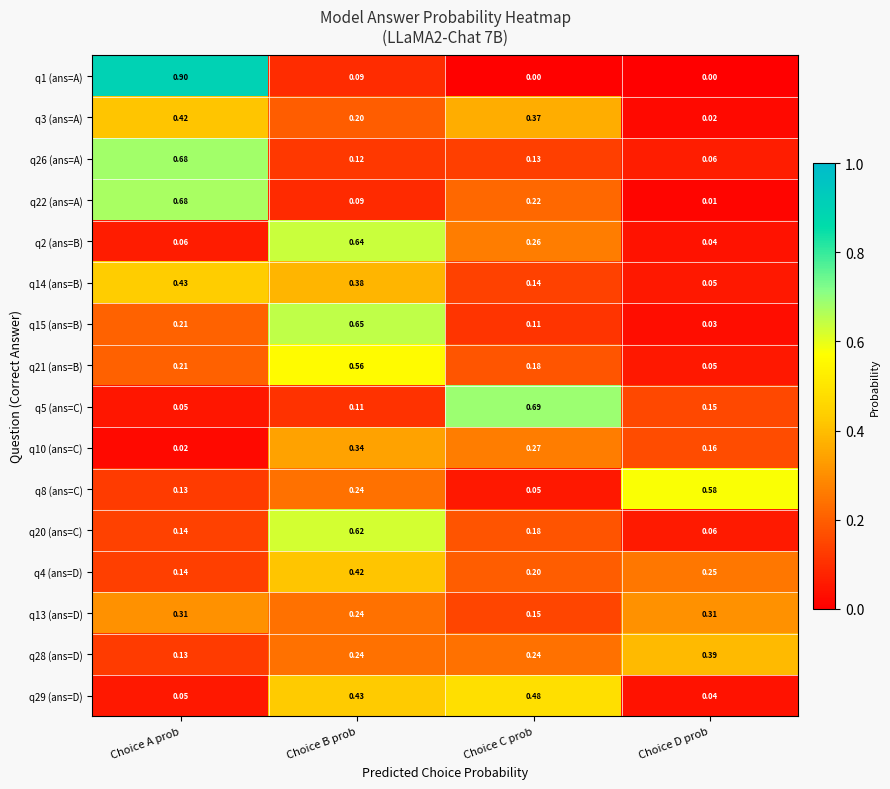

At which label does q14 (ans=B) reach its minimum?

Choice D prob